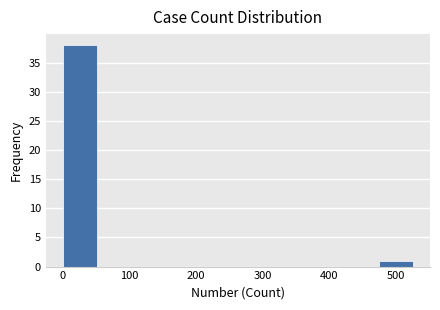

Reading left to right, list every bar in this chart as the range it spans on the x-axis followed by its height. Neither the bar edges nor the heights are printed on the chart, so give them approximately, as read against the axes.

0 to 50: 38
50 to 110: 0
110 to 160: 0
160 to 210: 0
210 to 260: 0
260 to 320: 0
320 to 370: 0
370 to 420: 0
420 to 470: 0
470 to 530: 1